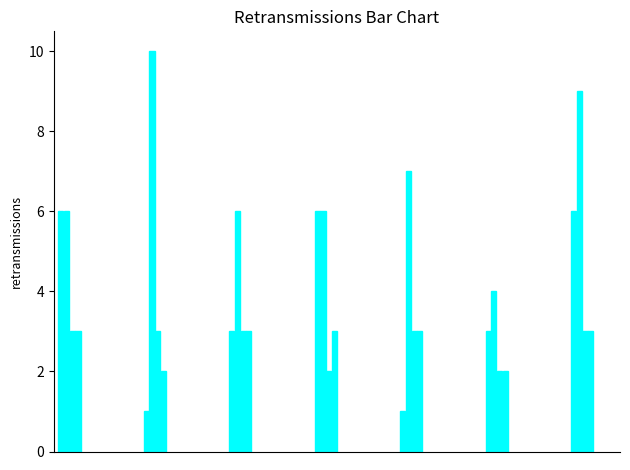

What is the difference between the second highest and minimum values?

8